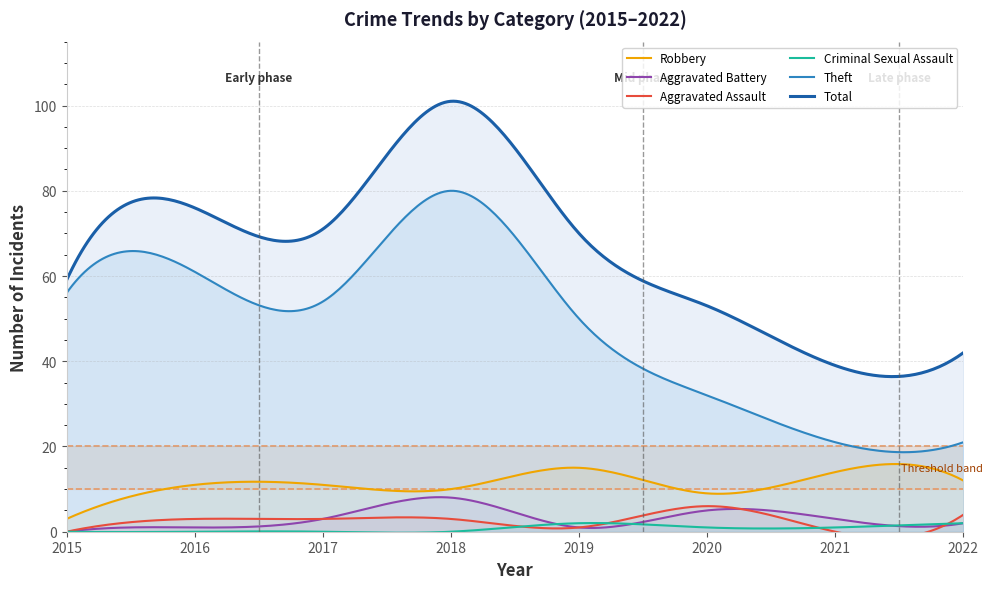

What is the approximate value of Theft at 2016?

61